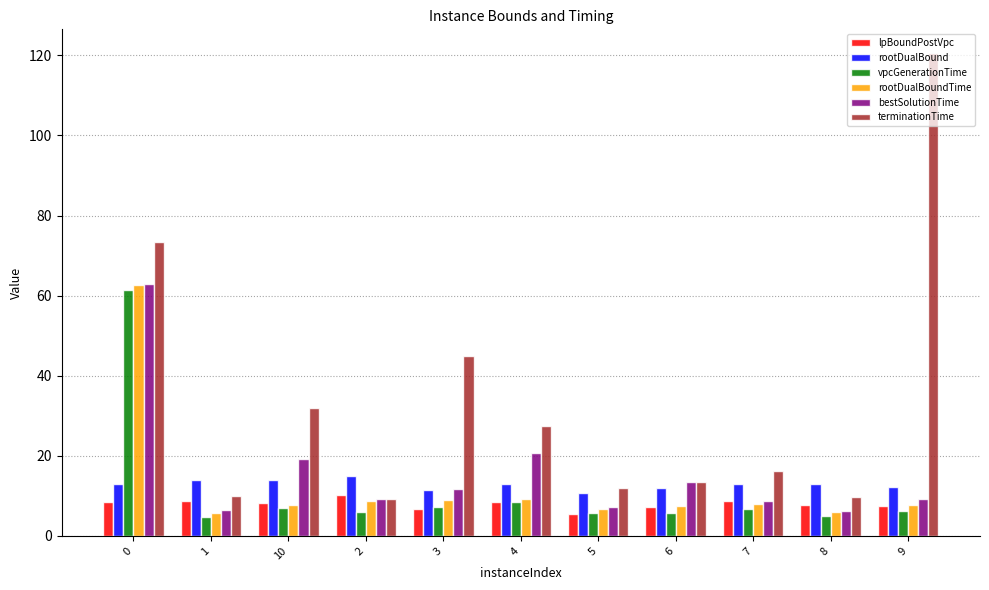

What is the label of the 9th bar from the right?

10